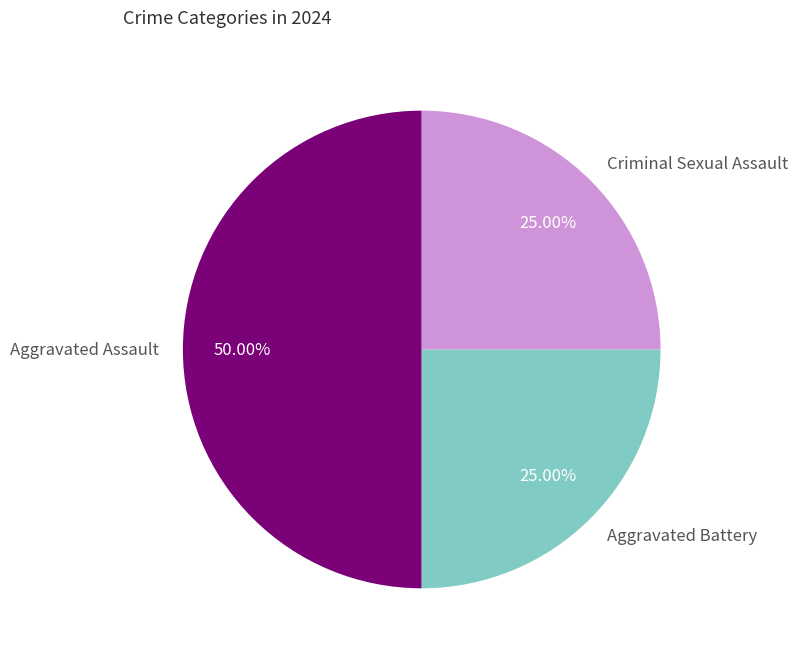

Combined, do Aggravated Assault and Criminal Sexual Assault account for over 50%?

Yes